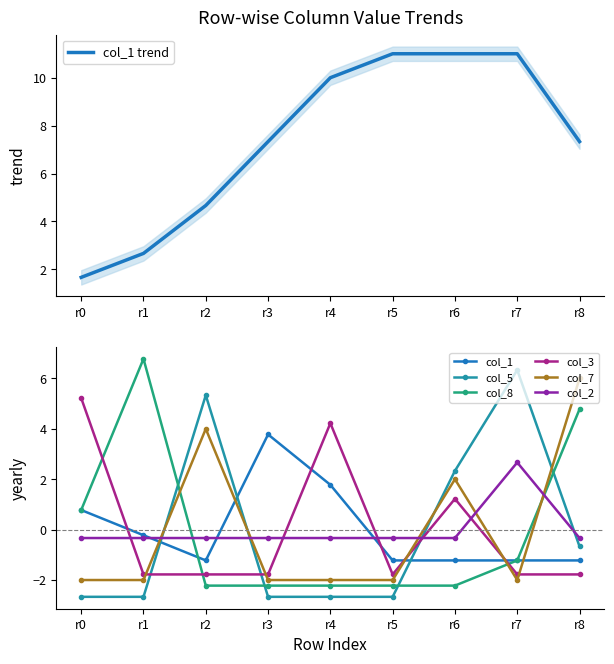

True or false: col_5 and col_2 cross at least once.

True